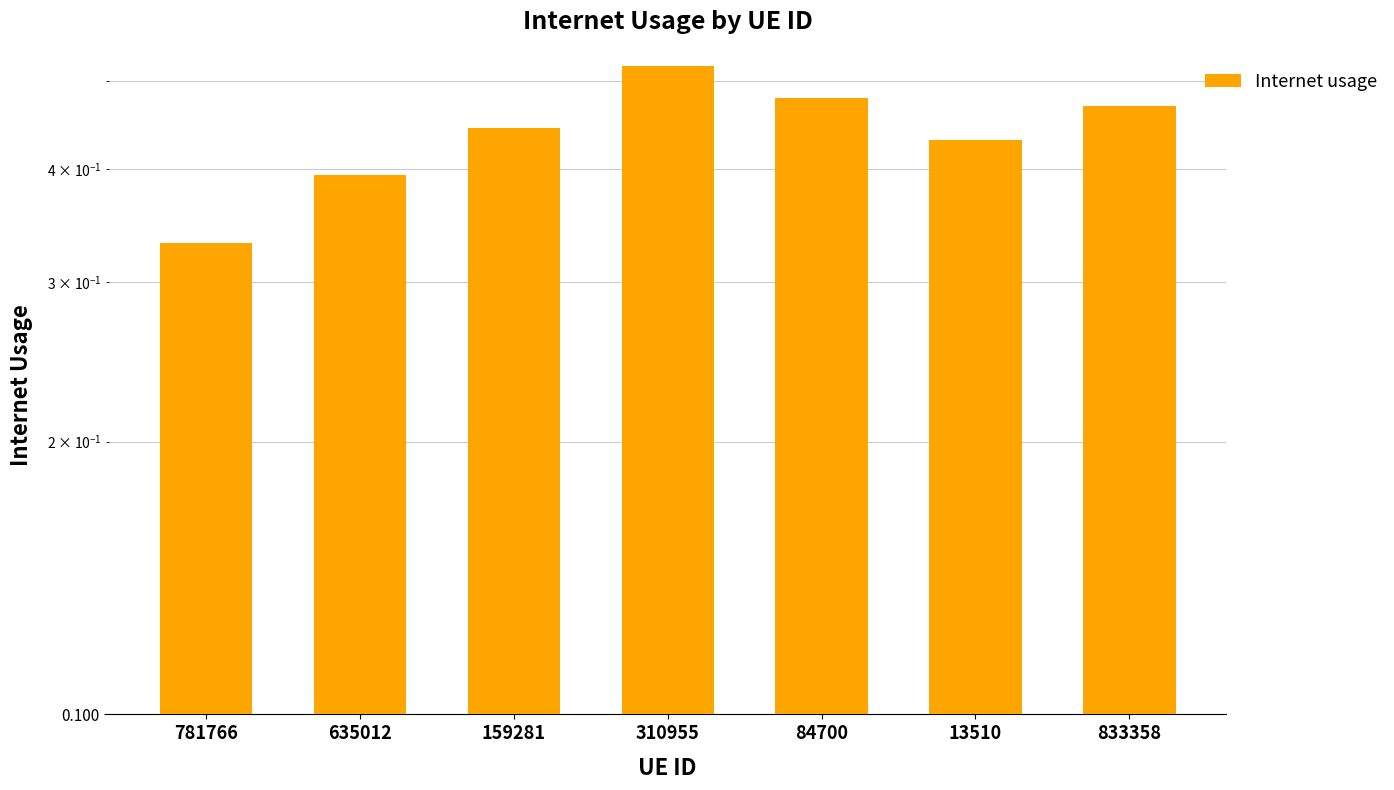

Does the chart contain stacked bars?

No